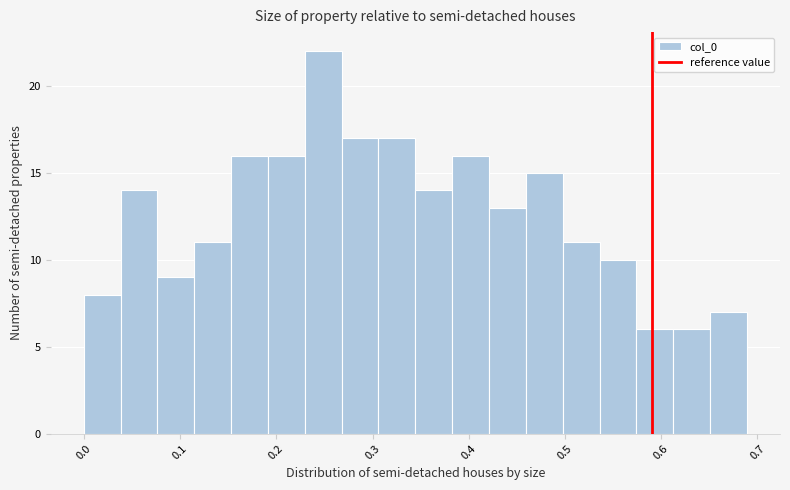

Read against the x-axis, roughly where is the centre of the tallest bar?

0.25